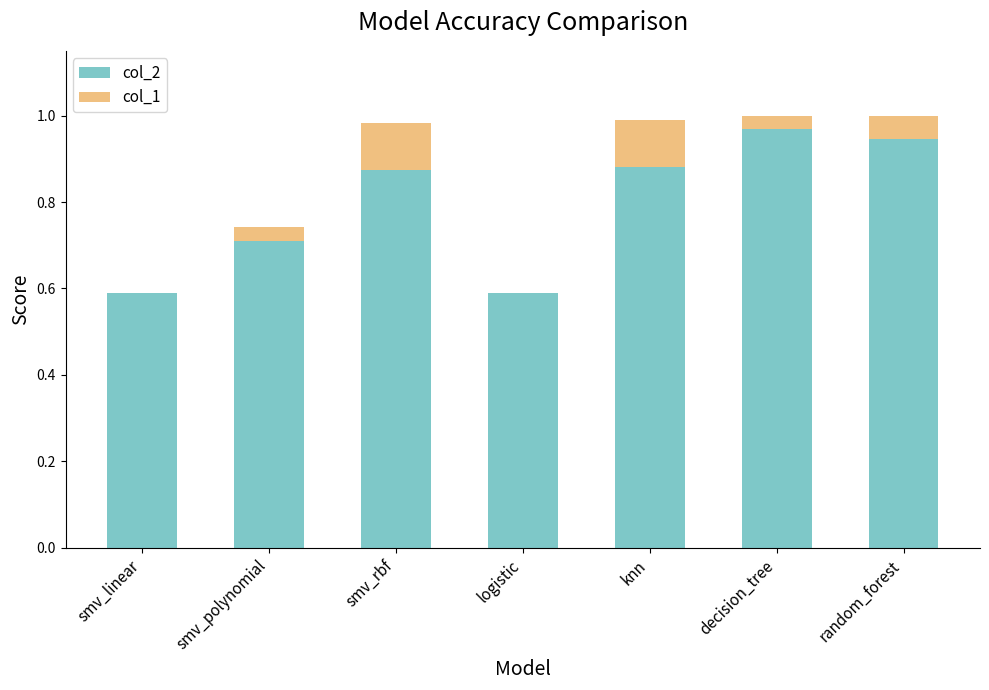

What is the total value across all series at logistic?

0.6